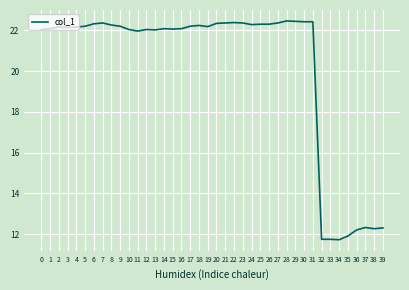

What is the difference between the maximum and minimum values?

10.7